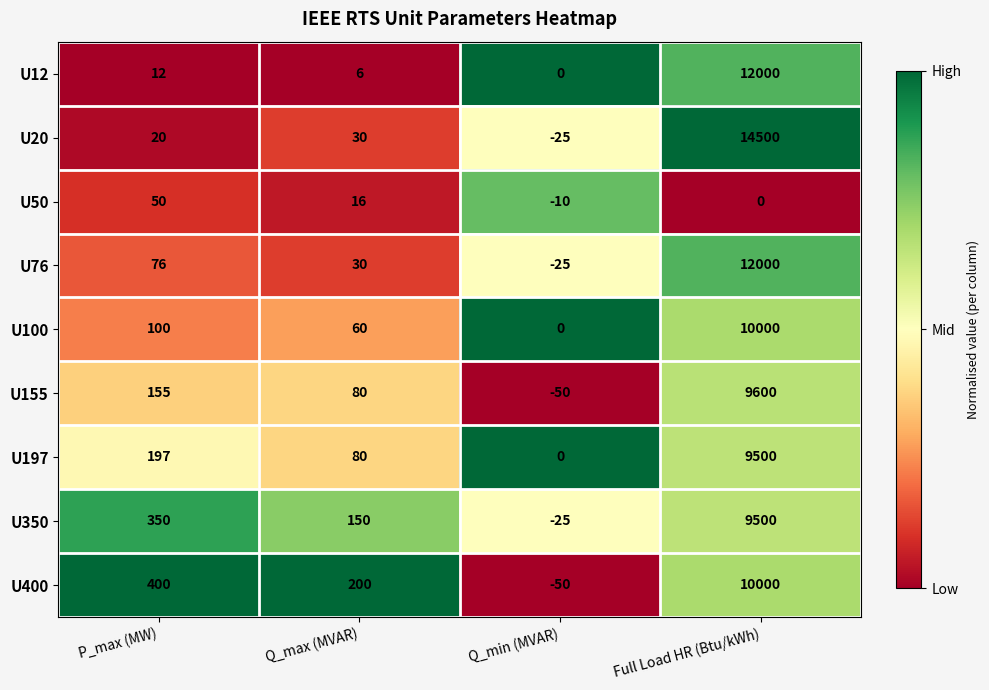

What is the average value of the U100 series?

2540